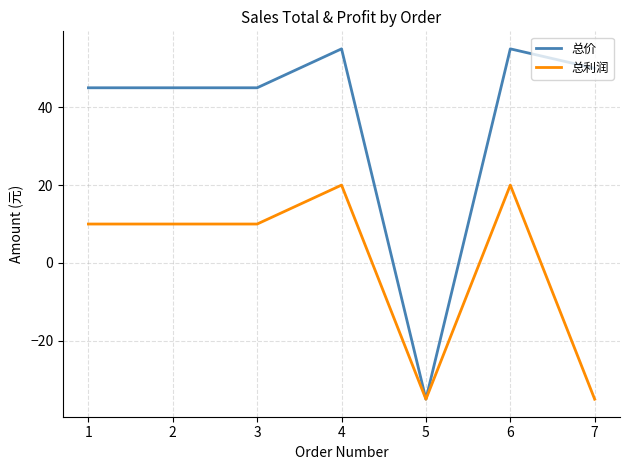

Reading left to right, list all the values displayed in this chart.

总价: 1=45	2=45	3=45	4=55	5=-35	6=55	7=50
总利润: 1=10	2=10	3=10	4=20	5=-35	6=20	7=-35